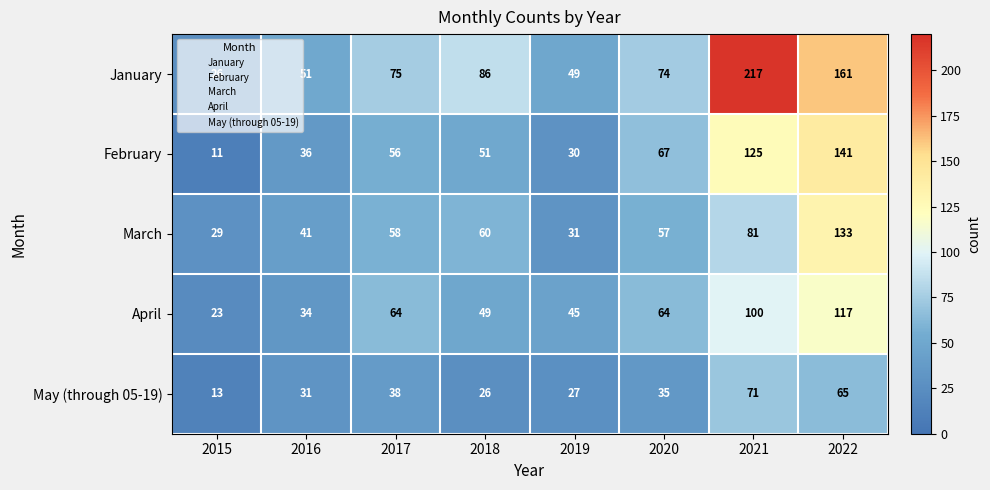

The value of May (through 05-19) at 2015 is 5. True or false?

False